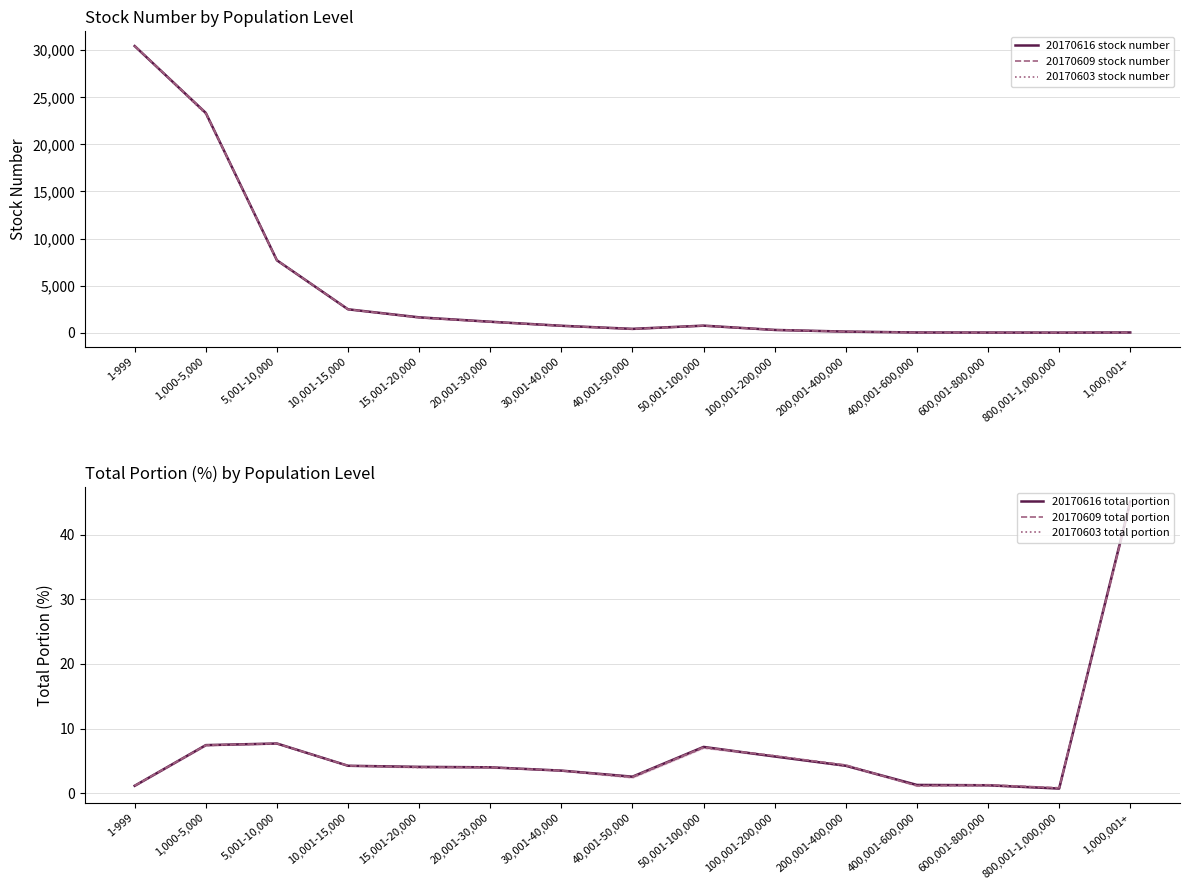

Reading right to left, transcribe all the data shown in this chart.

20170616 stock number: 21.0	6.0	13.0	20.0	114.0	290.0	746.0	404.0	733.0	1163.0	1628.0	2482.0	7688.0	23345.0	30449.0
20170609 stock number: 20.0	7.0	14.0	18.0	118.0	297.0	745.0	401.0	734.0	1147.0	1621.0	2483.0	7695.0	23370.0	30463.0
20170603 stock number: 21.0	6.0	13.0	18.0	114.0	299.0	736.0	381.0	731.0	1173.0	1588.0	2494.0	7679.0	23220.0	30489.0
20170616 total portion: 45.2	0.7	1.2	1.3	4.2	5.7	7.2	2.5	3.5	4.0	4.1	4.2	7.7	7.4	1.1
20170609 total portion: 45.0	0.8	1.3	1.1	4.4	5.8	7.1	2.5	3.5	4.0	4.0	4.2	7.7	7.4	1.1
20170603 total portion: 44.9	0.8	1.1	1.2	4.2	5.8	7.0	2.4	3.5	4.0	4.0	4.2	7.7	7.4	1.1